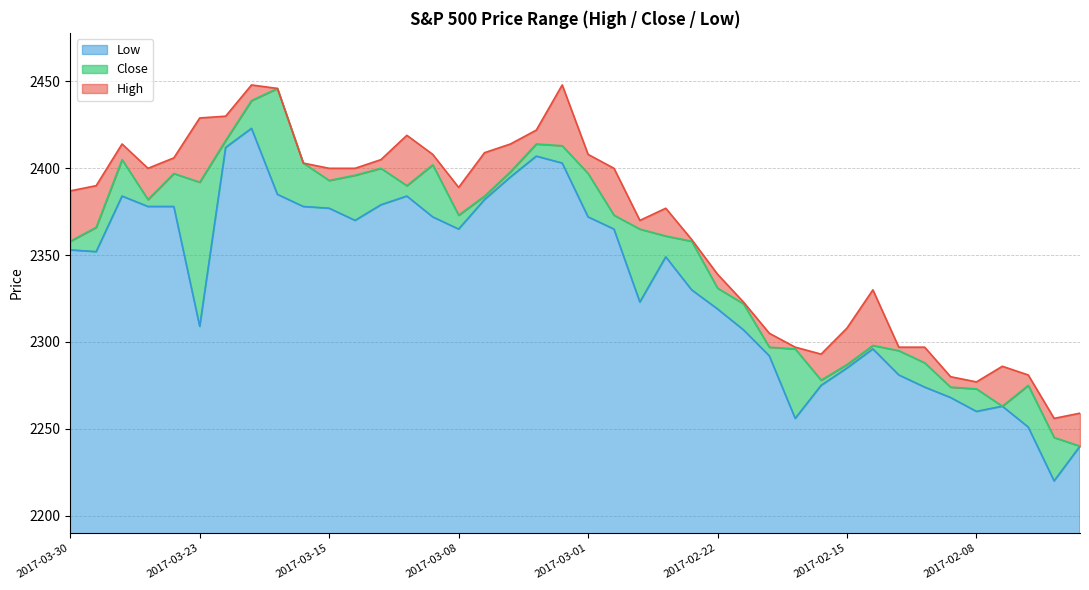

At which category does High reach its first local peak?

2017-03-28